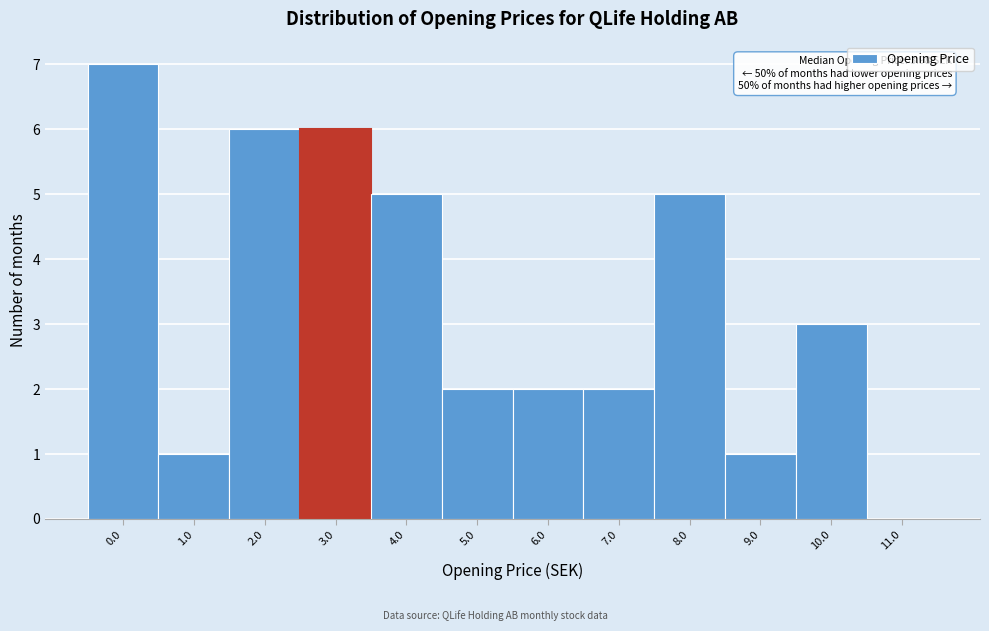

Reading right to left, what are all the values shown in this chart?

11.0=0	10.0=3	9.0=1	8.0=5	7.0=2	6.0=2	5.0=2	4.0=5	3.0=6	2.0=6	1.0=1	0.0=7